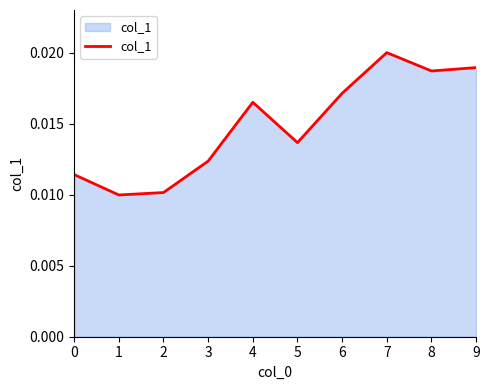

Does the chart display data point markers on the line(s)?

No